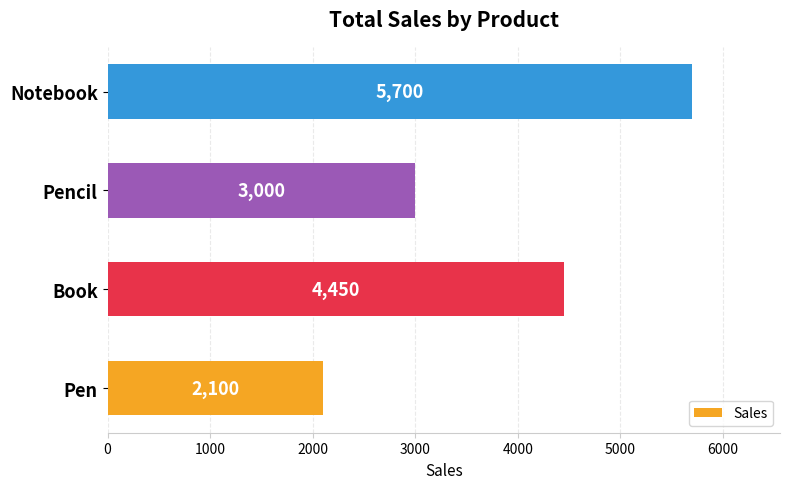

Rank the categories by value from lowest to highest.

Pen, Pencil, Book, Notebook